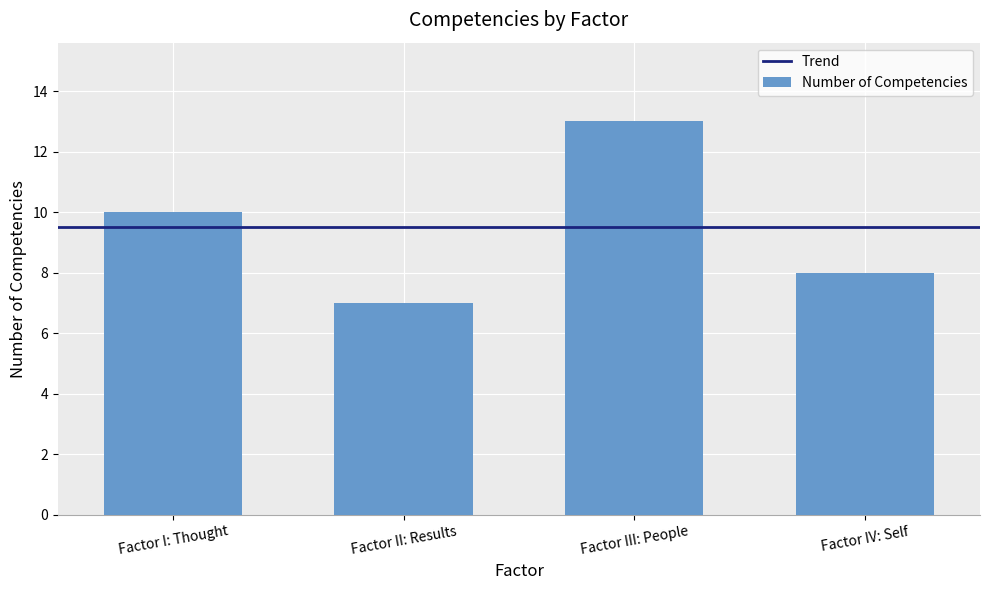

List the labels in order of Number of Competencies value, smallest first.

Factor II: Results, Factor IV: Self, Factor I: Thought, Factor III: People